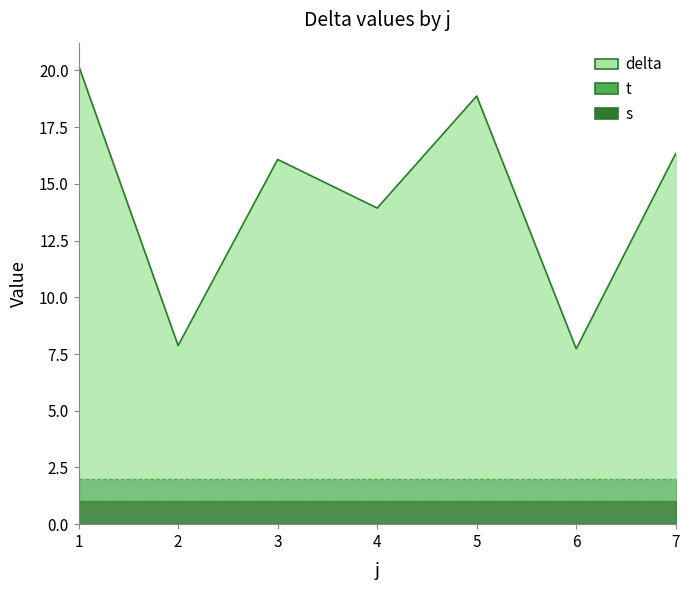

Rank the series by their maximum value, from lowest to highest.

s, t, delta